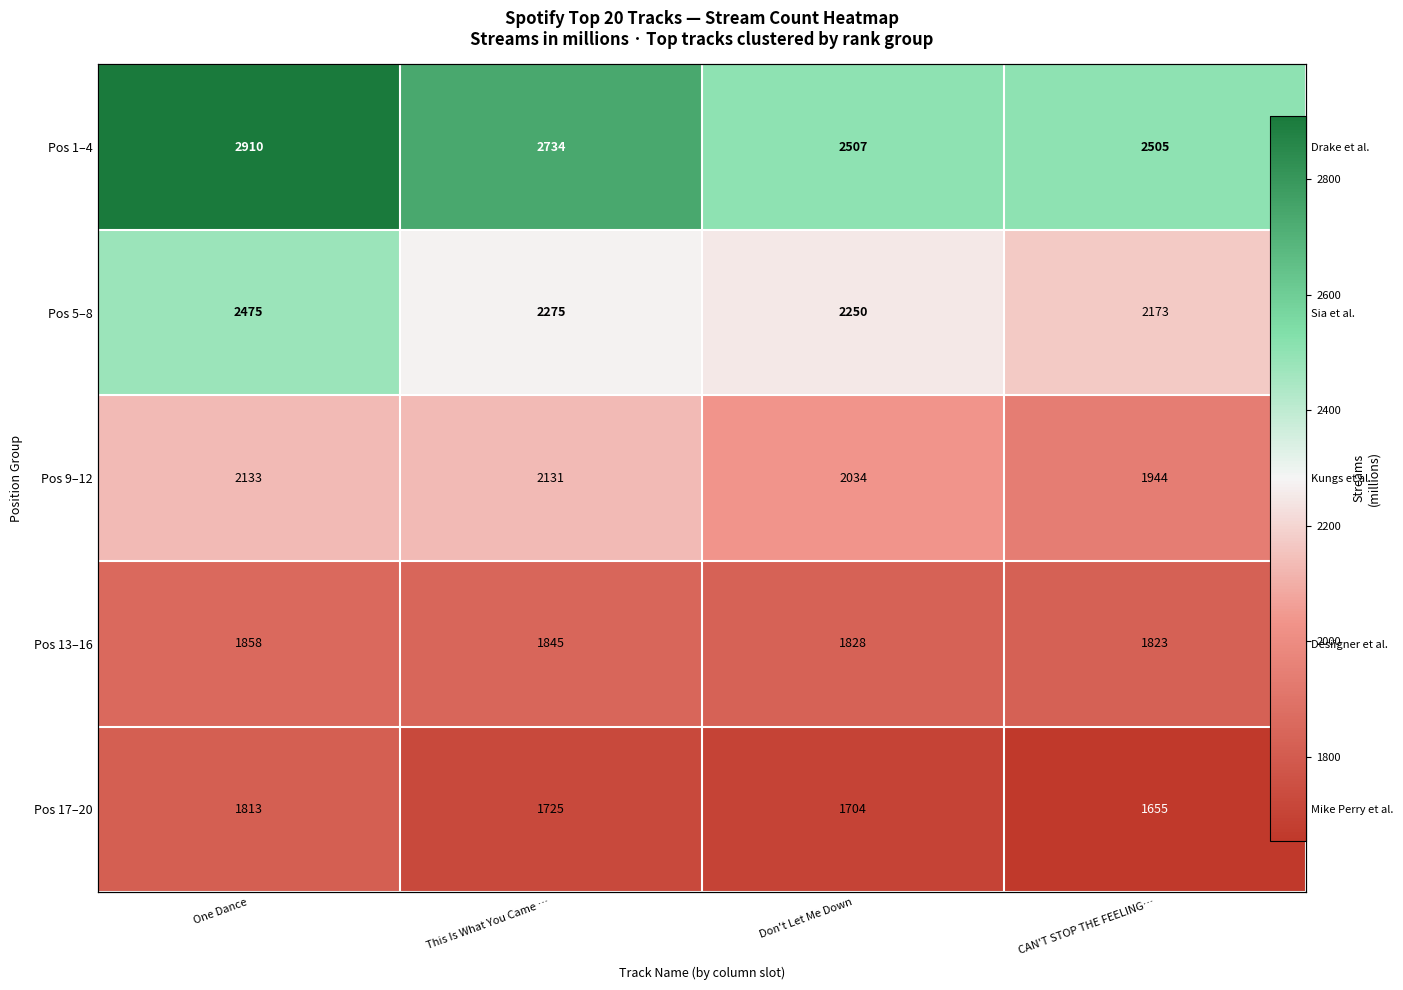

What is the difference between the highest and lowest values at This Is What You Came …?

1009